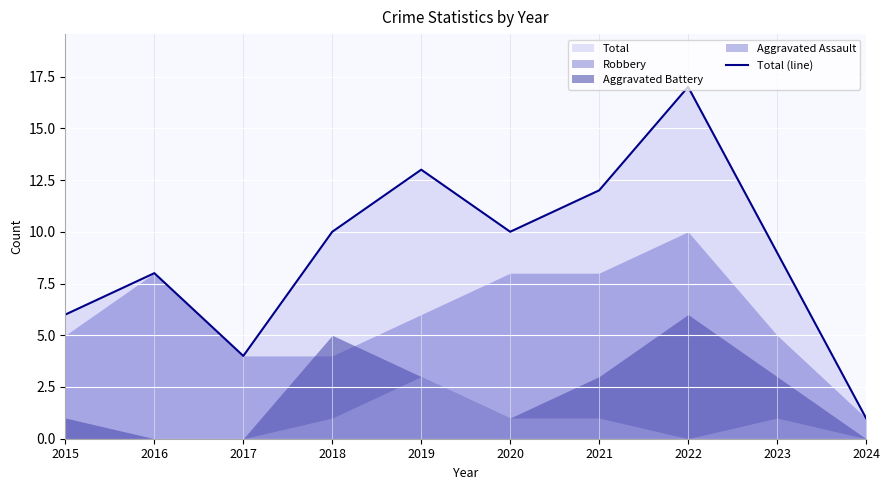

Reading left to right, extract all data points from this chart.

2015=6	2016=8	2017=4	2018=10	2019=13	2020=10	2021=12	2022=17	2023=9	2024=1